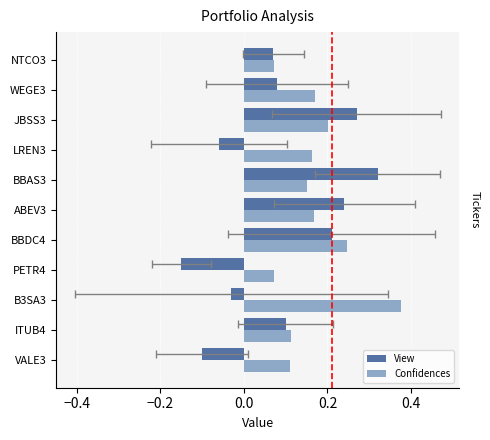

How many categories are shown in the chart?

11